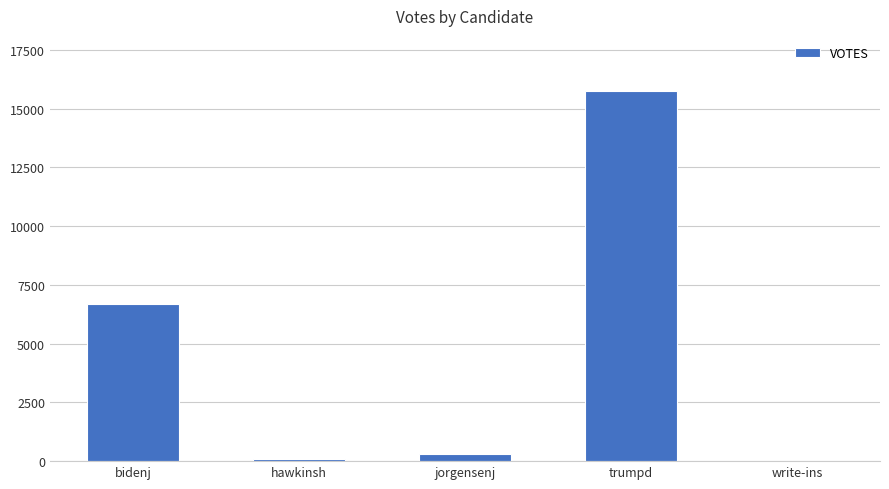

Between hawkinsh and bidenj, which is larger?

bidenj